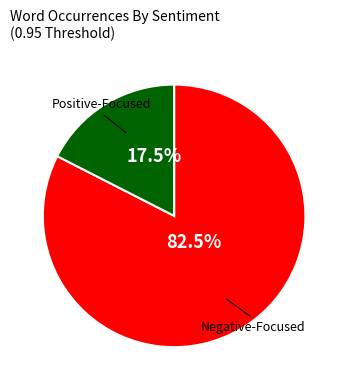

Does any single category account for the majority?

Yes